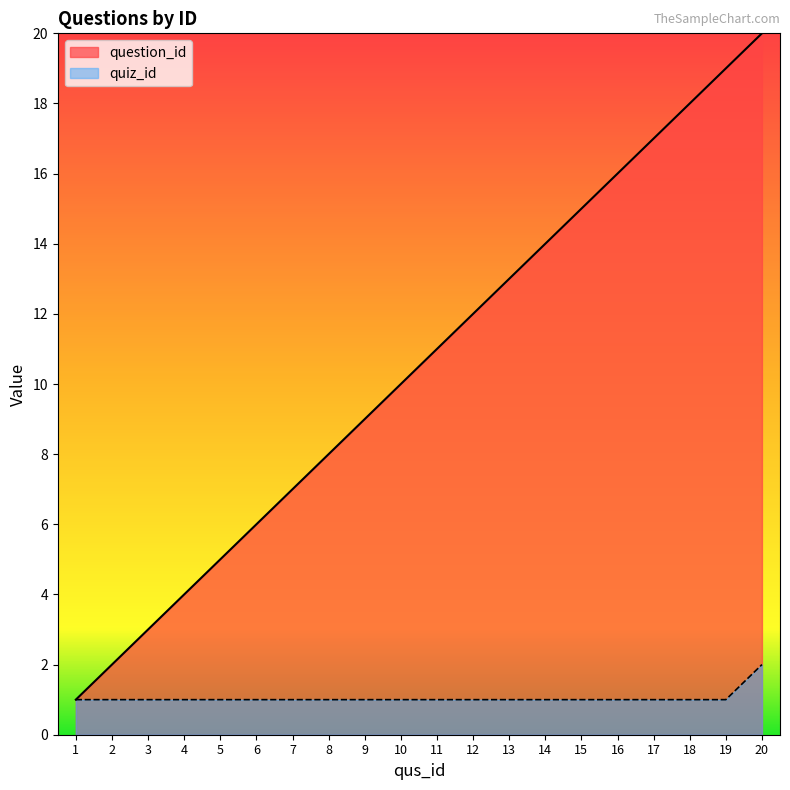

Which has a higher value, 12 or 2?

12